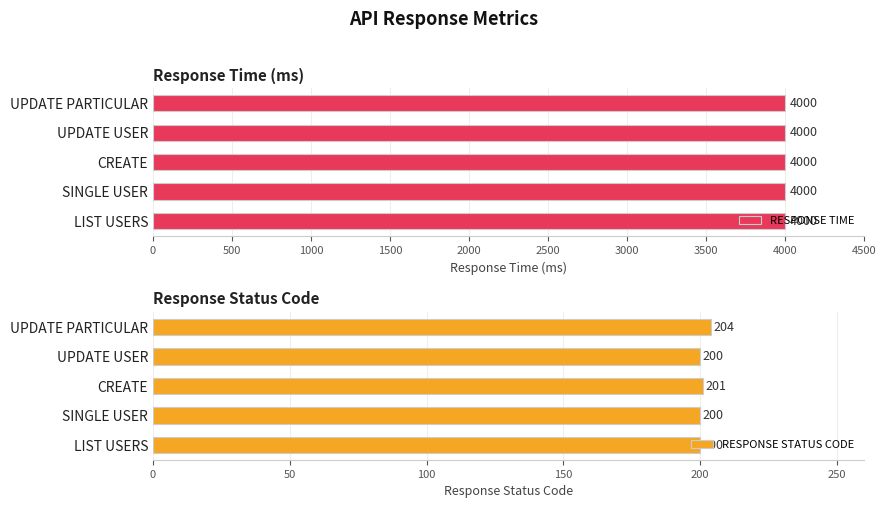

How many series are shown in this chart?

2